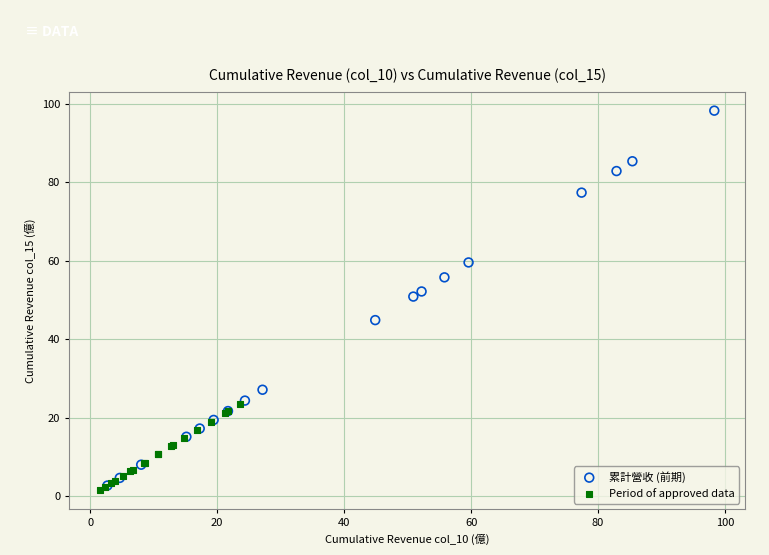

What are all the series names shown in the legend?

累計營收 (前期), Period of approved data